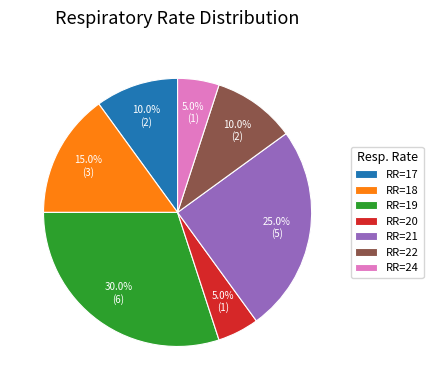

What percentage is NOT represented by RR=21?

75.0%